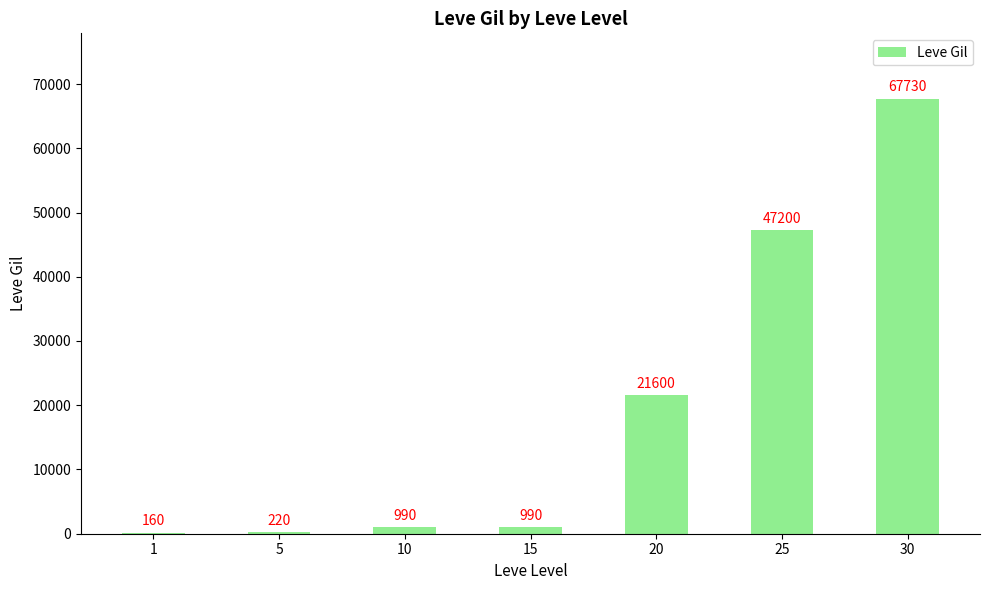

Which has a higher value, 25 or 5?

25